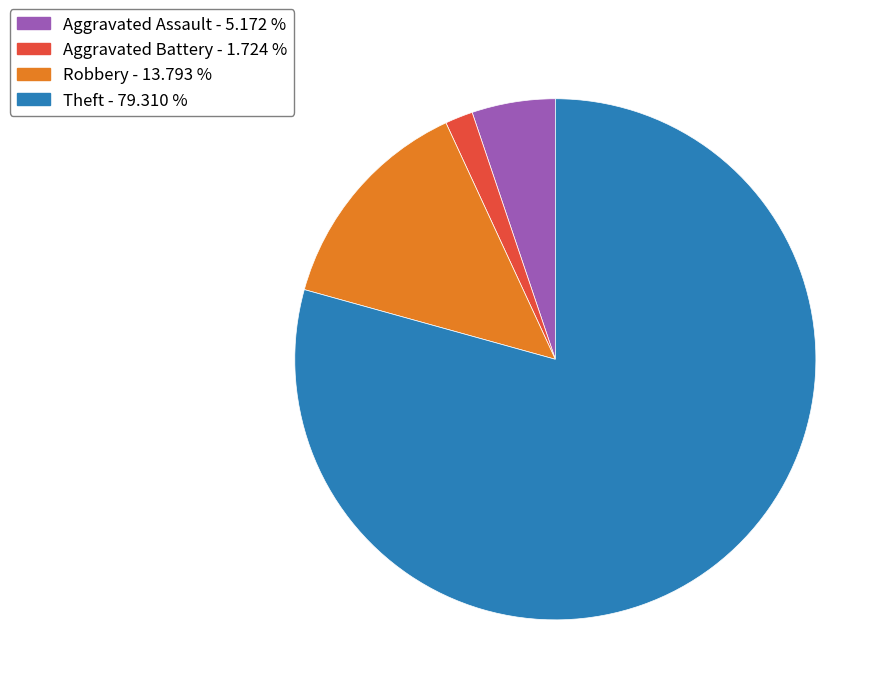

Do Aggravated Assault - 5.172 % and Theft - 79.310 % together represent more than half of the pie?

Yes